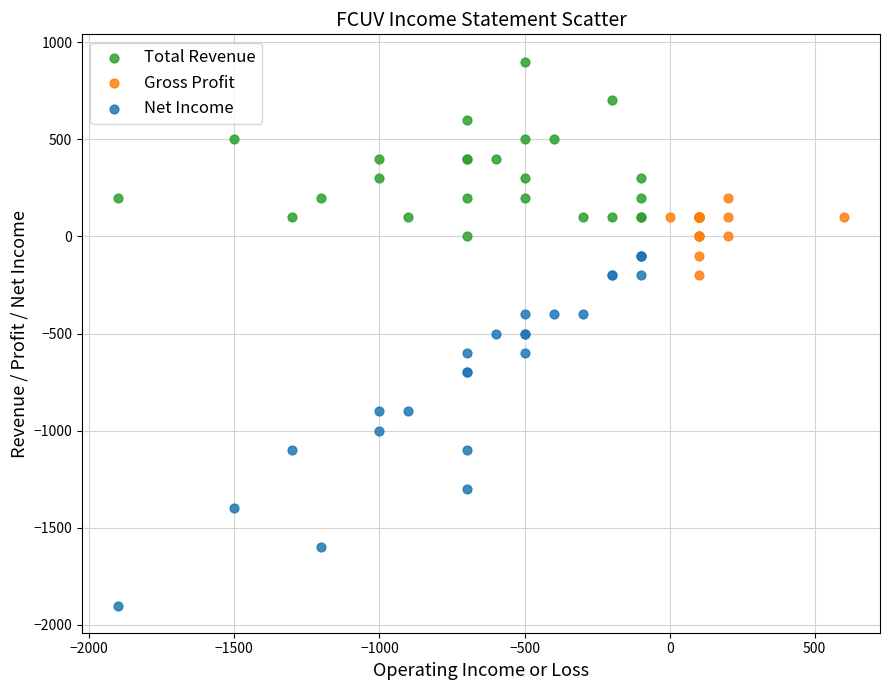

Which series reaches the minimum Y coordinate?

Net Income